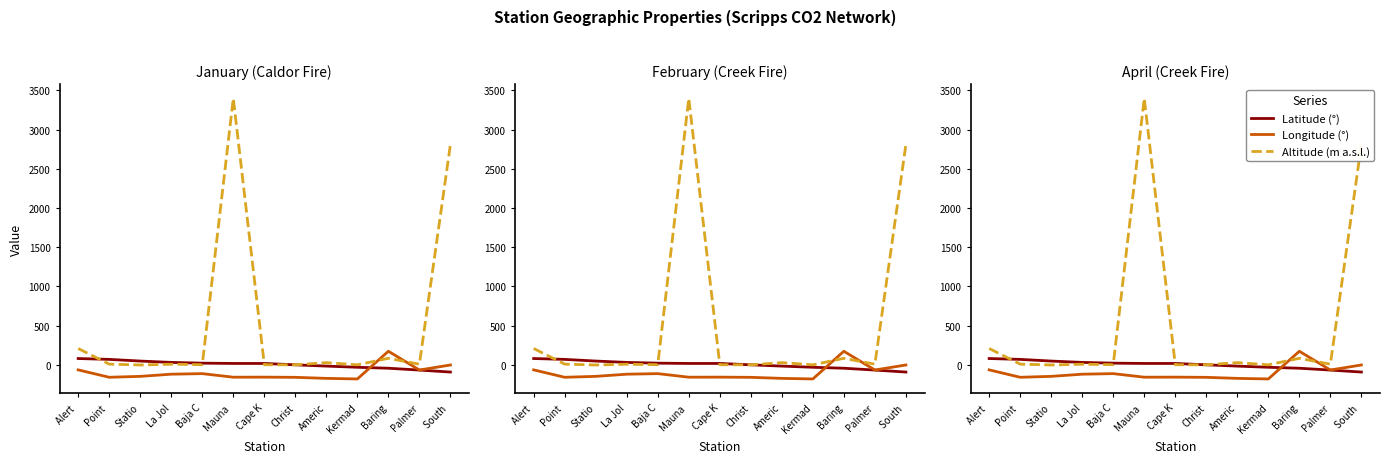

Reading left to right, extract all data points from this chart.

Latitude (°): 82.3	71.3	50.0	32.9	23.3	19.5	19.5	2.0	-14.2	-29.2	-41.4	-64.9	-90.0
Longitude (°): -62.3	-156.6	-145.0	-117.3	-110.2	-155.6	-154.8	-157.3	-170.6	-177.9	174.9	-64.0	0.0
Altitude (m a.s.l.): 210.0	11.0	0.0	10.0	4.0	3397.0	3.0	2.0	30.0	2.0	85.0	10.0	2810.0